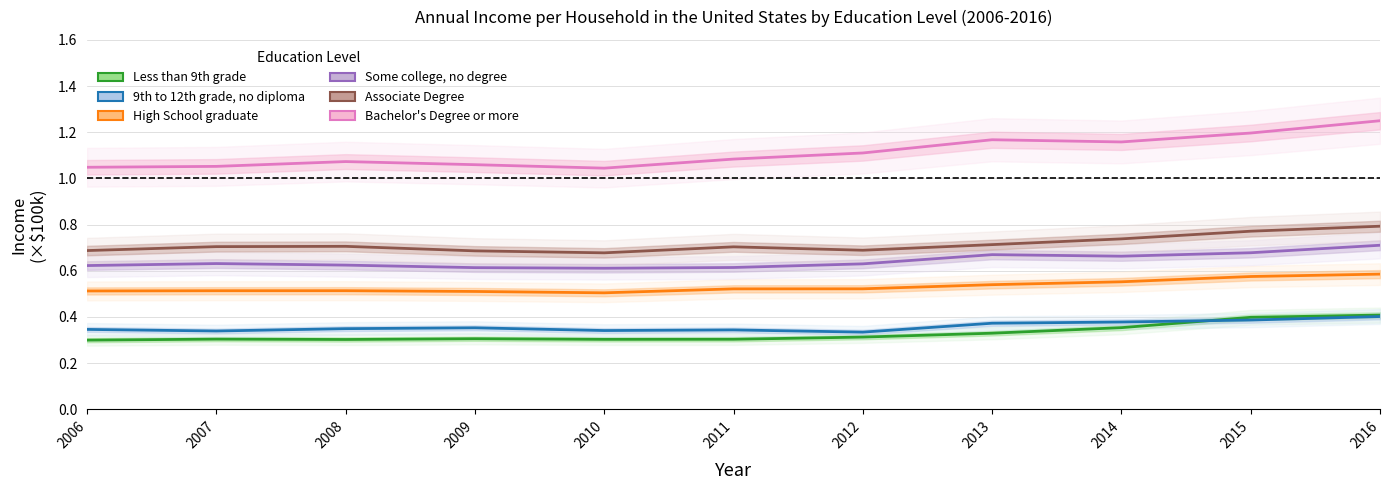

What are all the series names shown in the legend?

Less than 9th grade, 9th to 12th grade, no diploma, High School graduate, Some college, no degree, Associate Degree, Bachelor's Degree or more